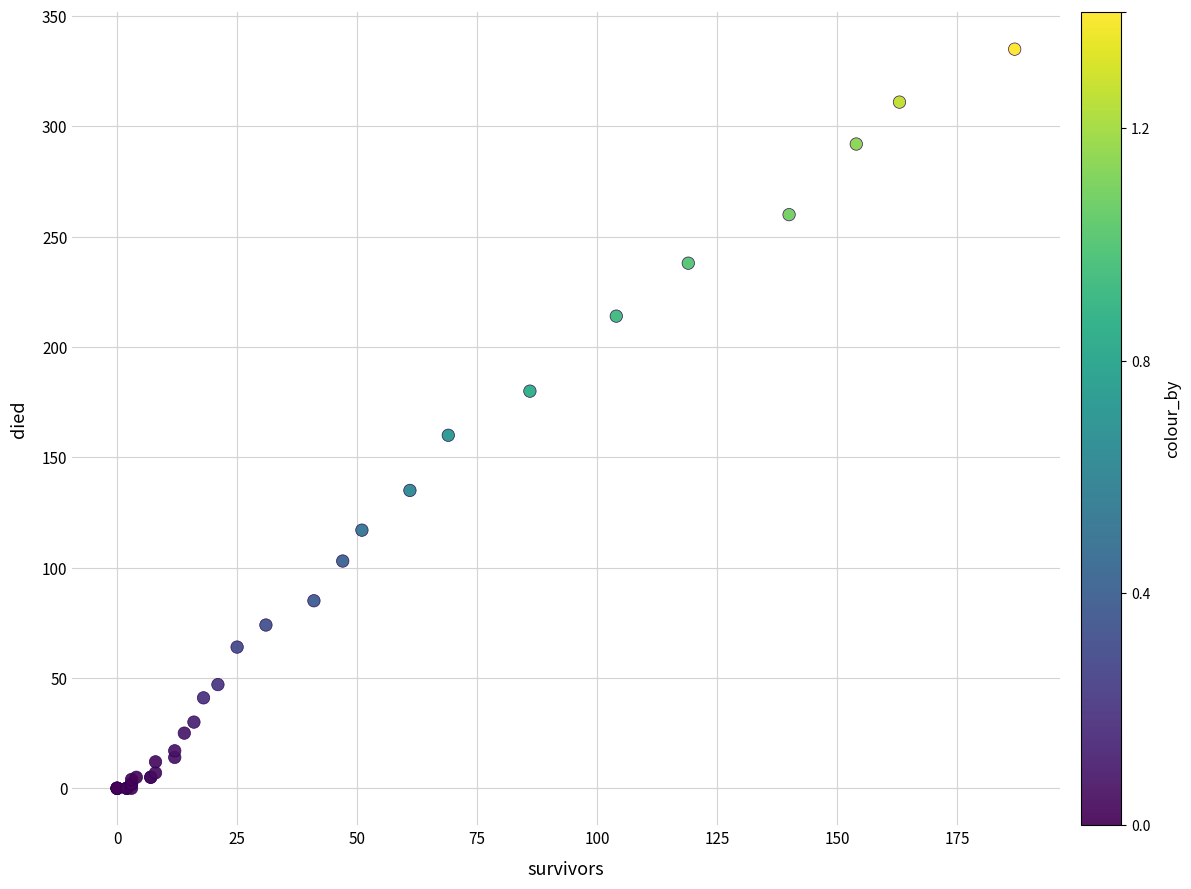

What Y value in the scatter plot is closest to 167?

160